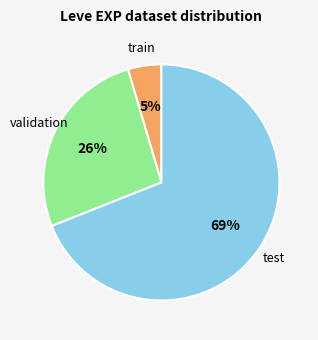

What is the smallest slice in the pie chart?

train